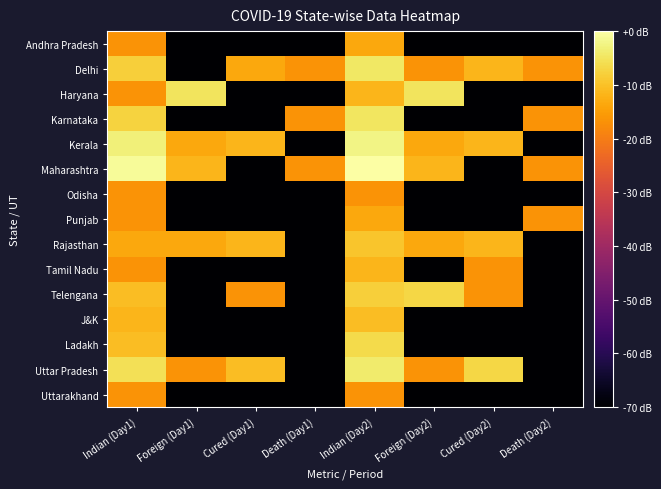

At which category is the sum across all series the highest?

Indian (Day2)